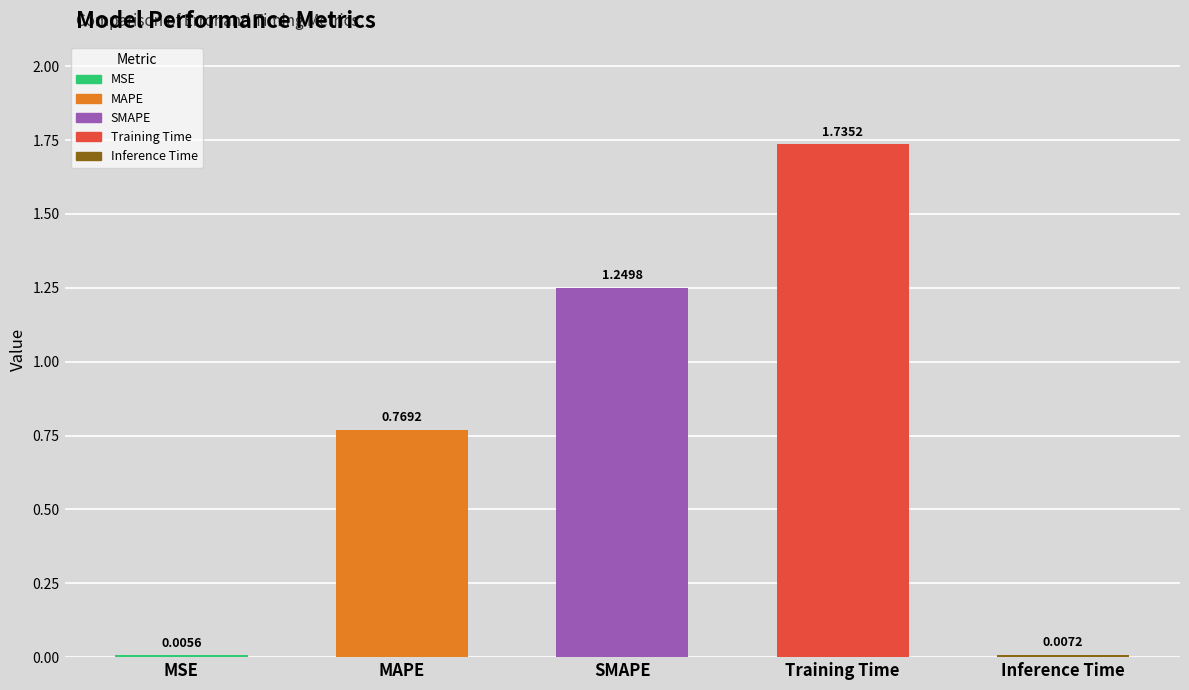

At which category does the chart reach its peak across all series?

Training Time